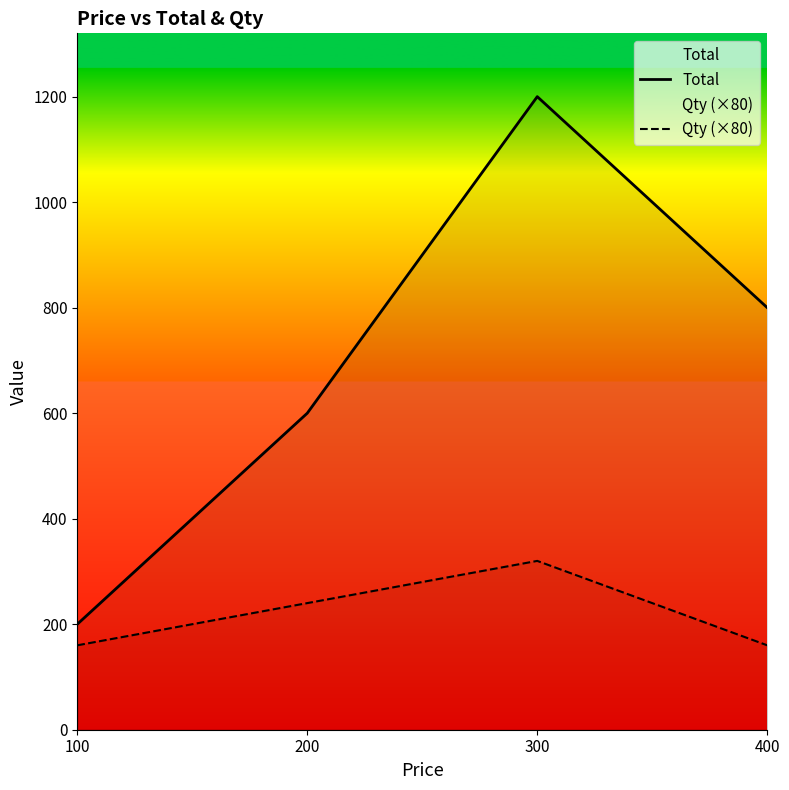

Where is the first local maximum for Qty (×80)?

300